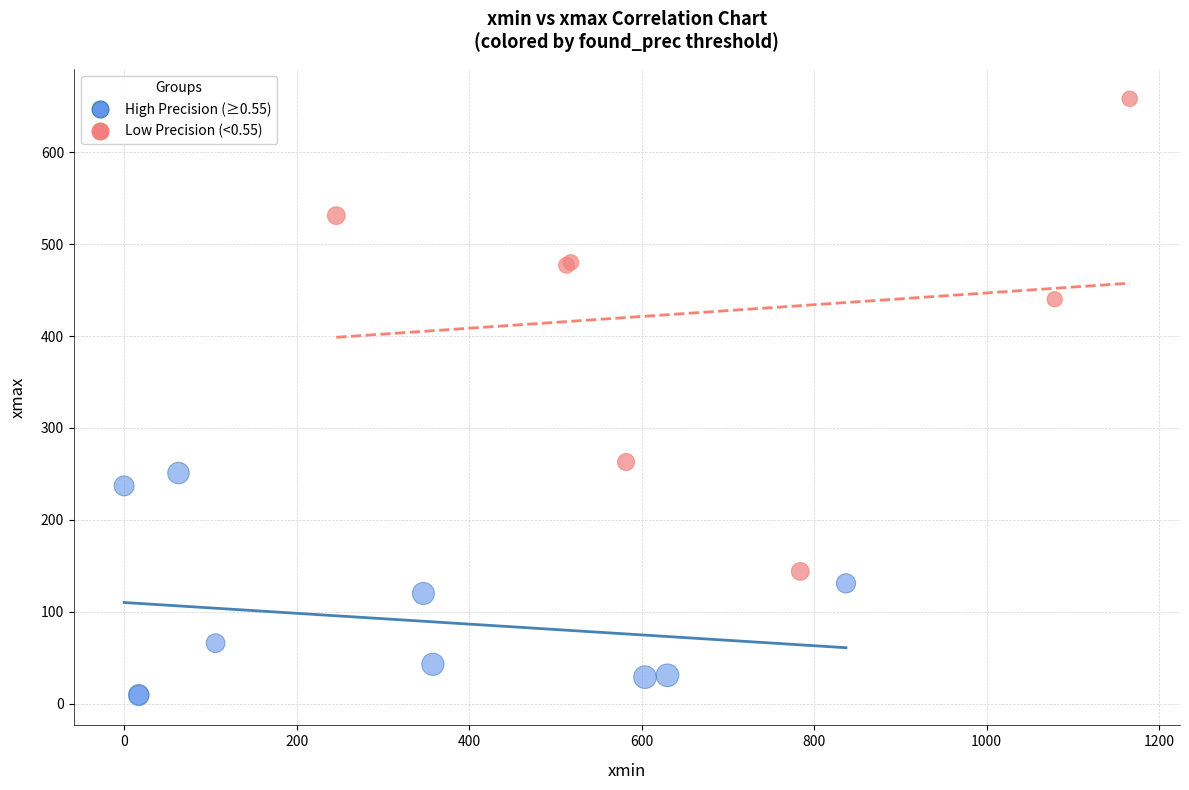

Which series reaches the minimum Y coordinate?

High Precision (≥0.55)